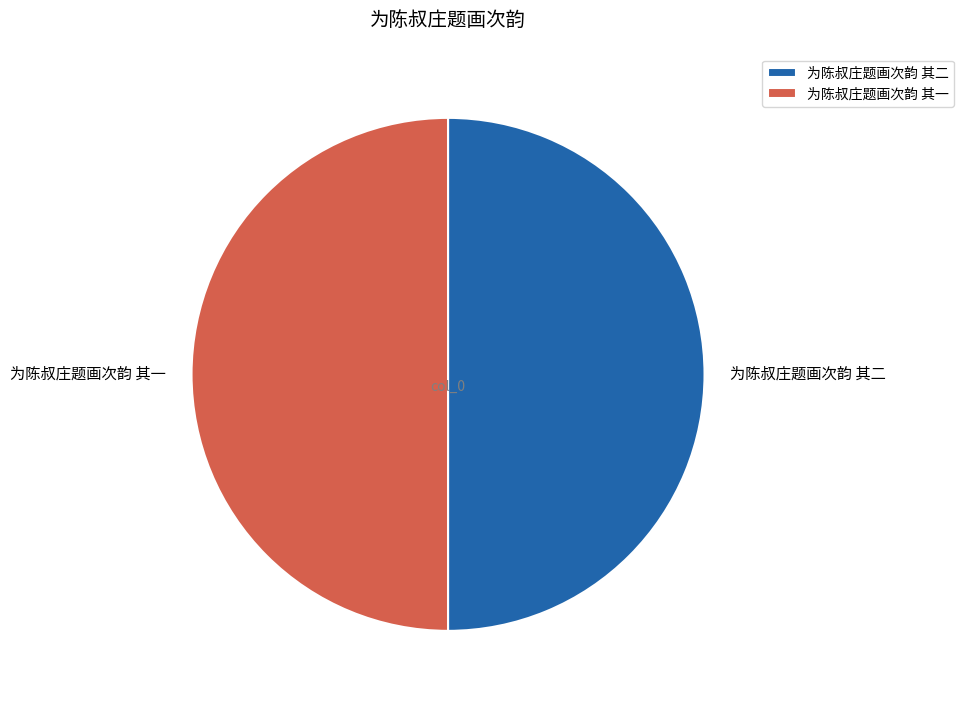

Approximately how many times larger is the value at 为陈叔庄题画次韵 其一 compared to 为陈叔庄题画次韵 其二?

1.0